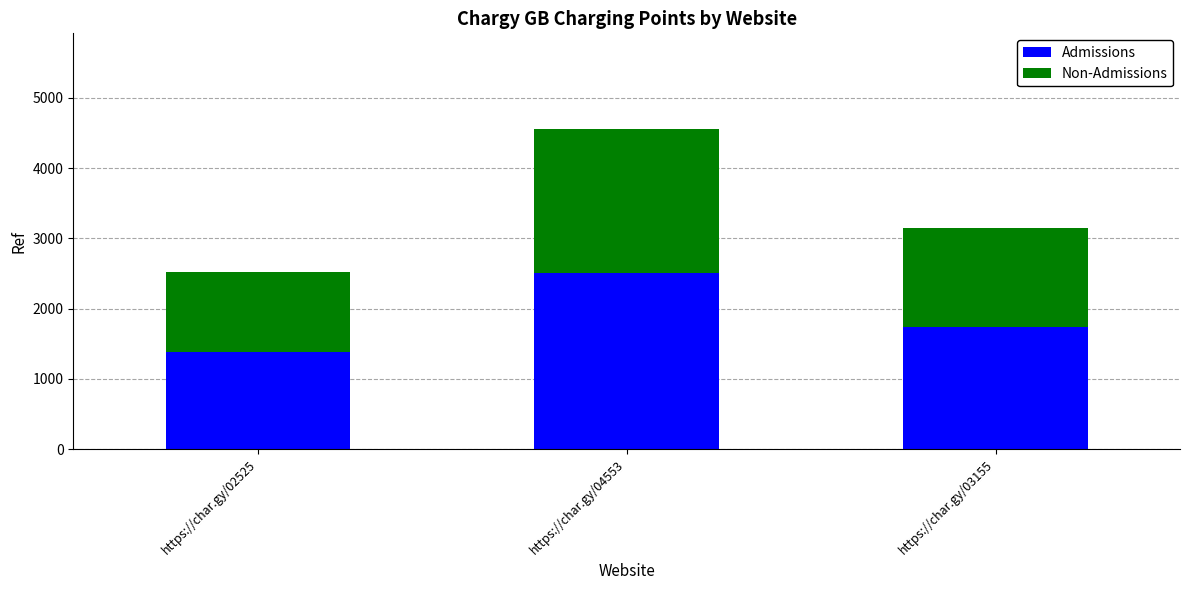

What is the sum of the Admissions values at https://char.gy/04553 and https://char.gy/03155?

4239